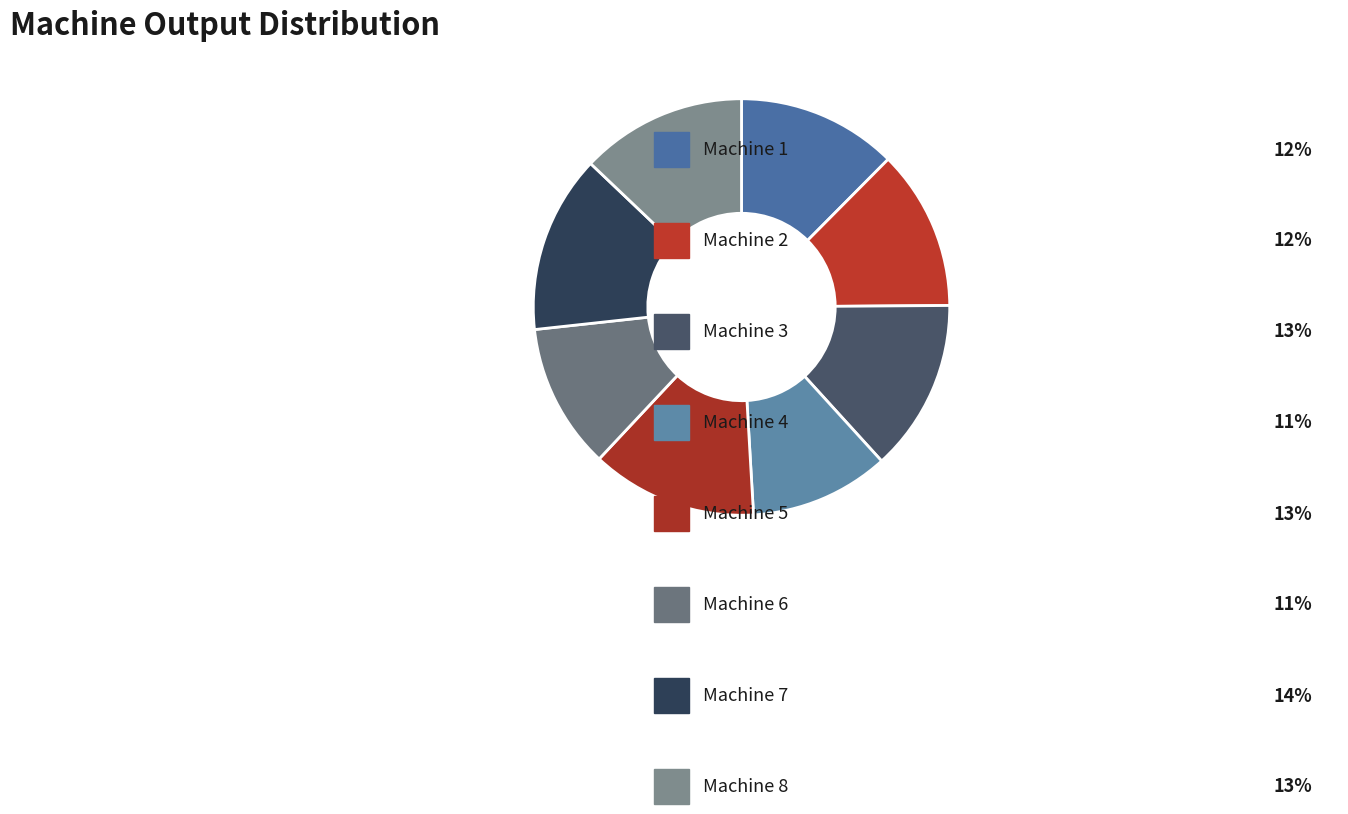

How many segments does this pie chart have?

8